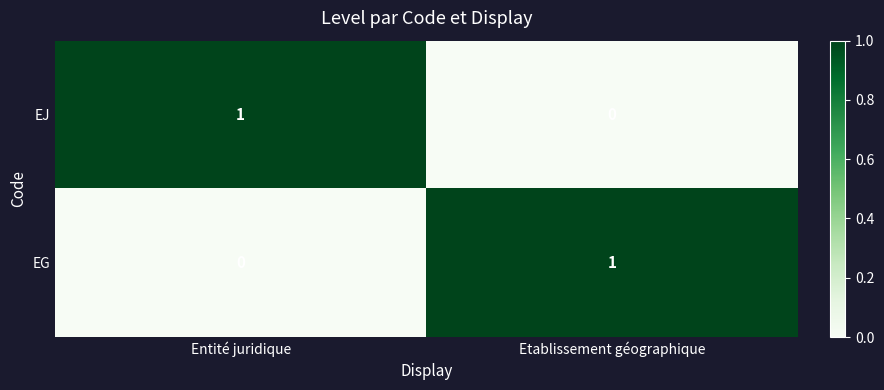

At Entité juridique, list the series in order from largest to smallest.

EJ, EG